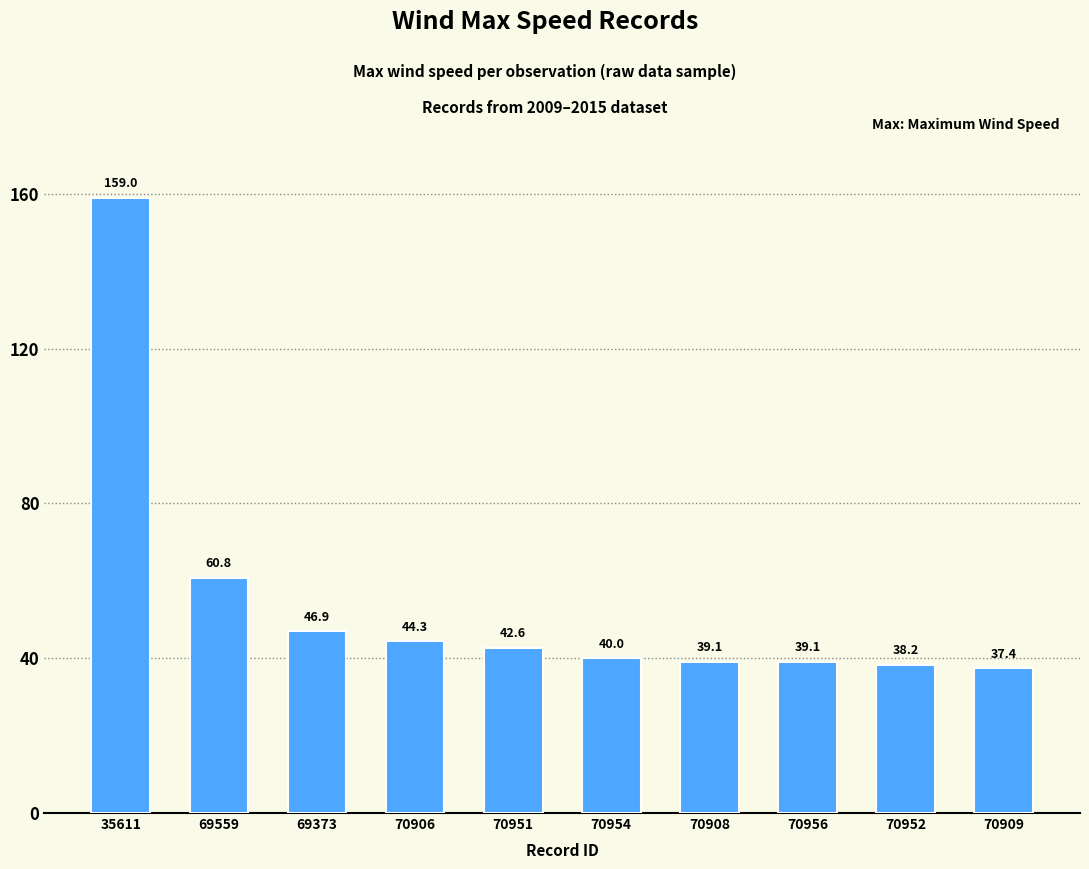

Does the chart contain any negative values?

No